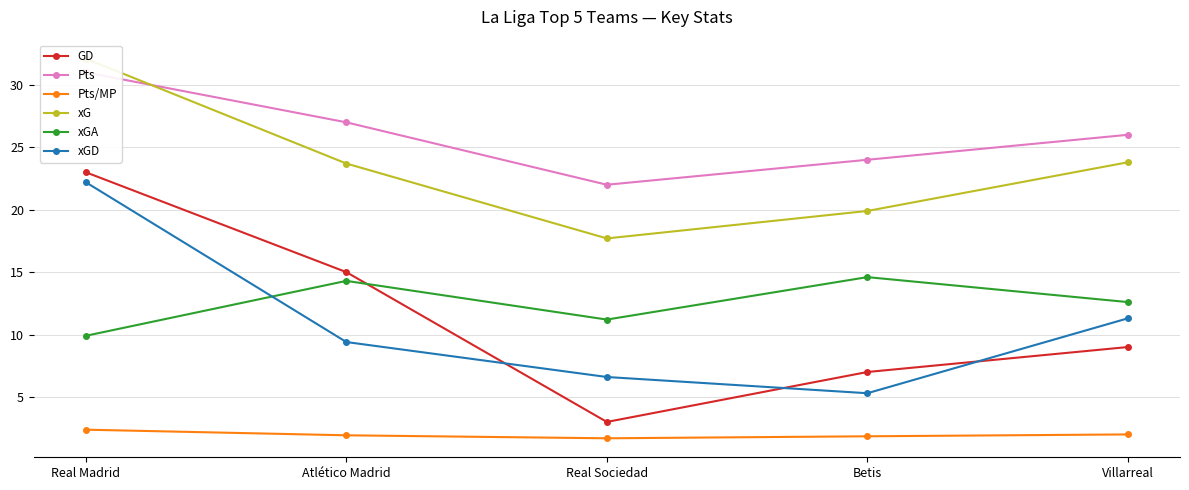

At which category does xGA reach its first local peak?

Atlético Madrid